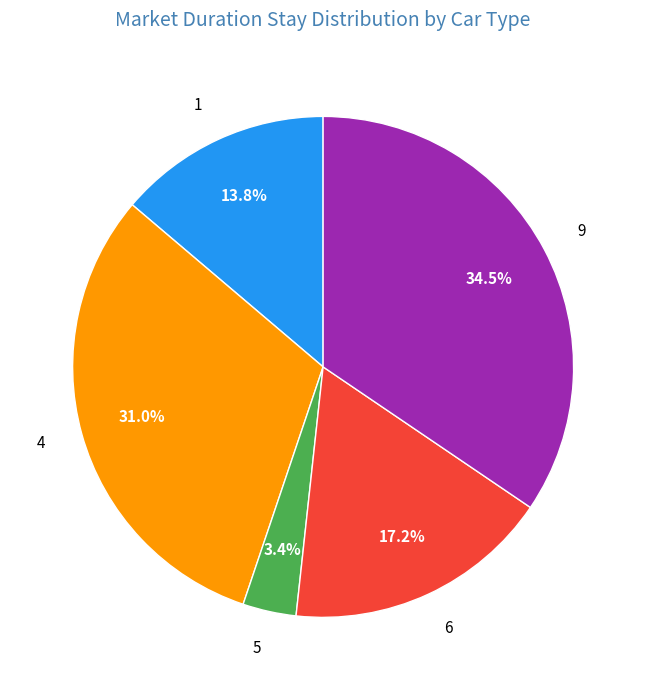

Which has a higher value, 1 or 9?

9